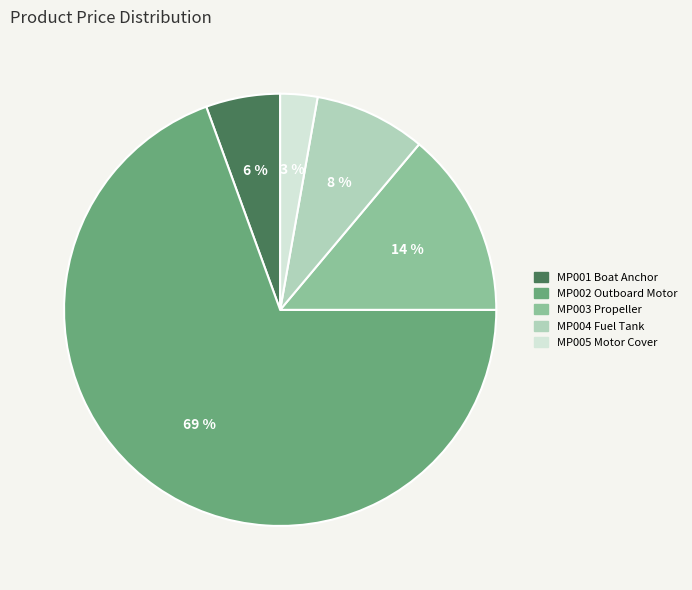

Does any single category account for the majority?

Yes